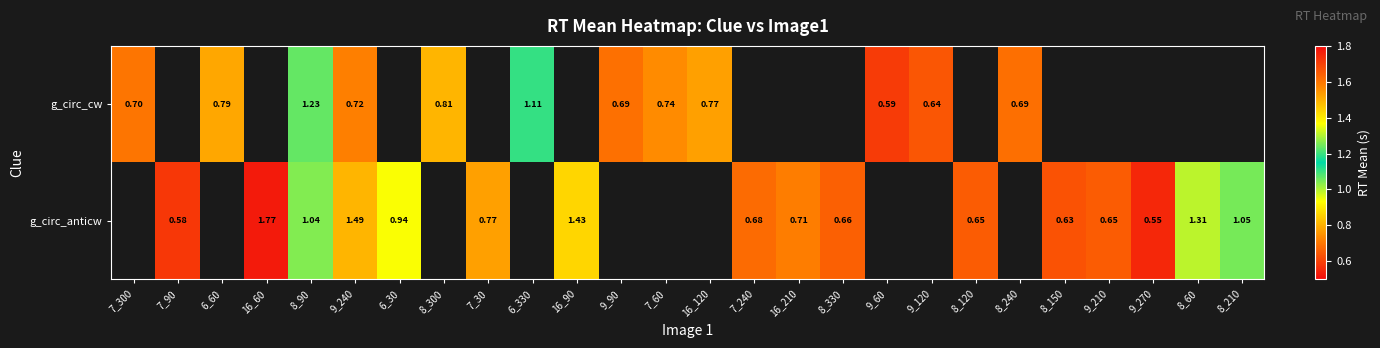

At which label does g_circ_anticw first exceed 1?

16_60